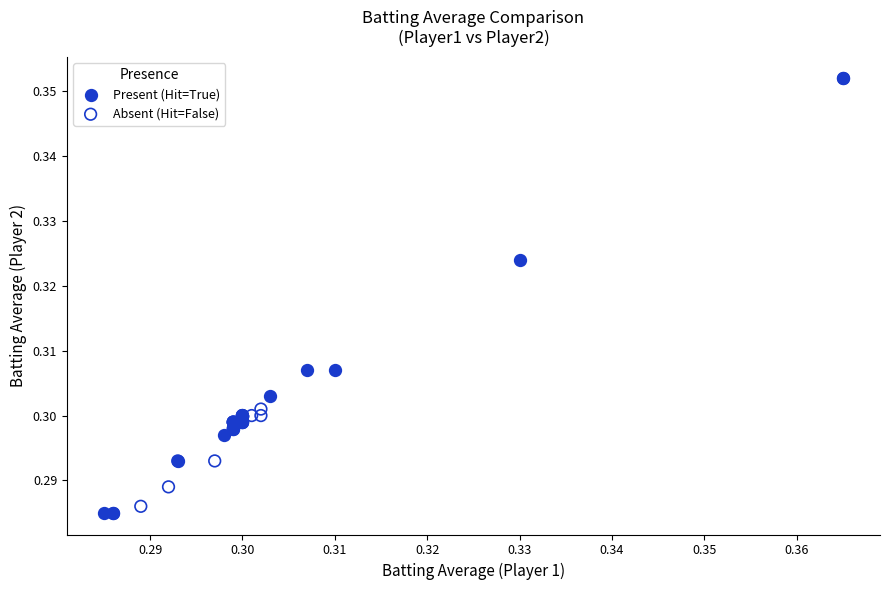

Which series reaches the minimum Y coordinate?

Present (Hit=True)